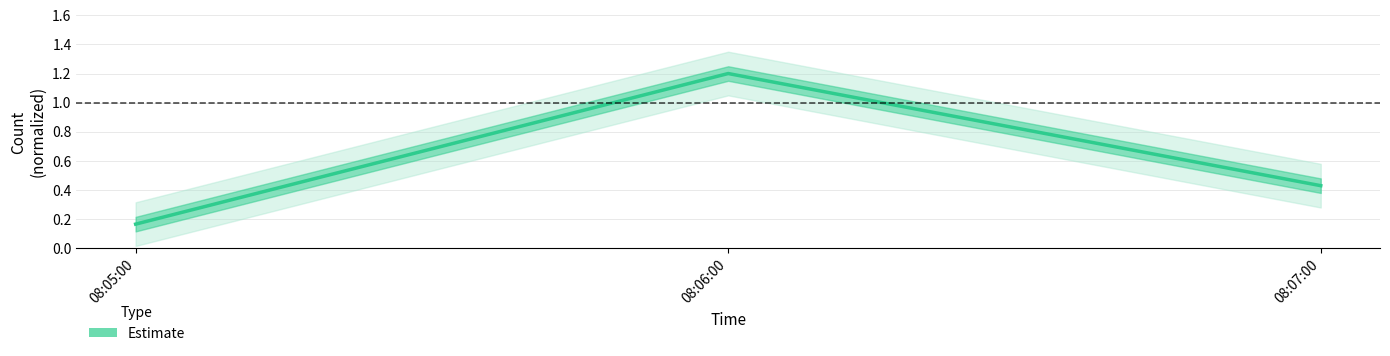

What is the value of the 3rd point from the left?

0.4